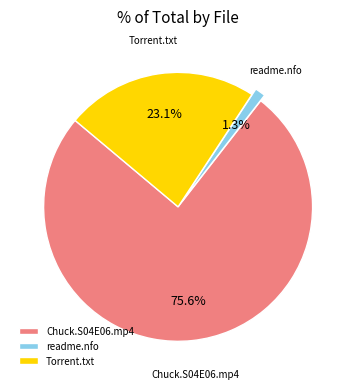

How many segments does this pie chart have?

3